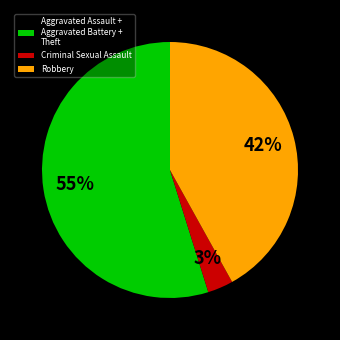

Count the number of slices in the pie.

3